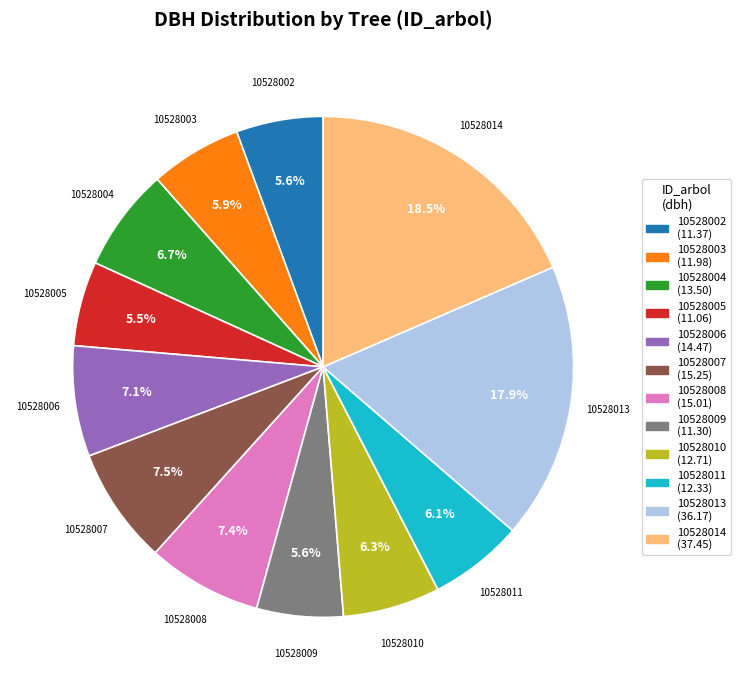

Does 10528004 (13.50) represent more than half of the total?

No